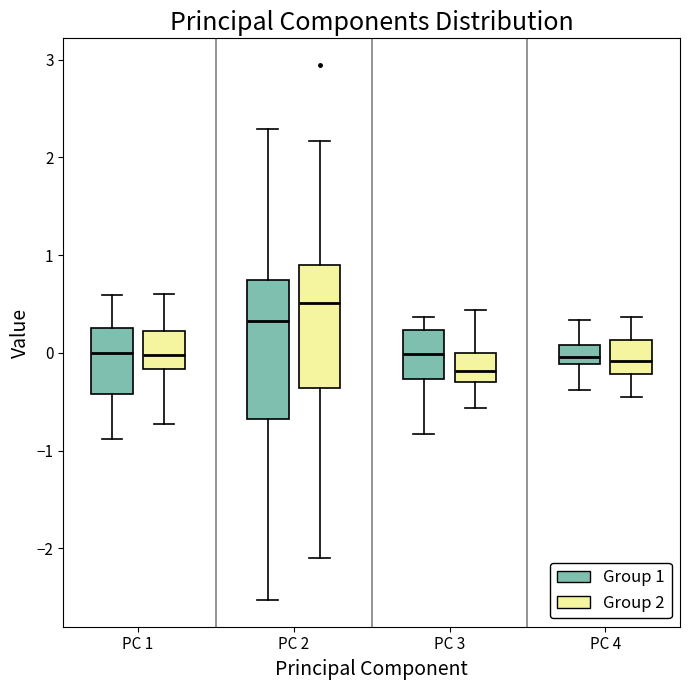

Comparing the boxes themselves (not the whiskers), which one is the tallest?

PC 2 (Group 1)